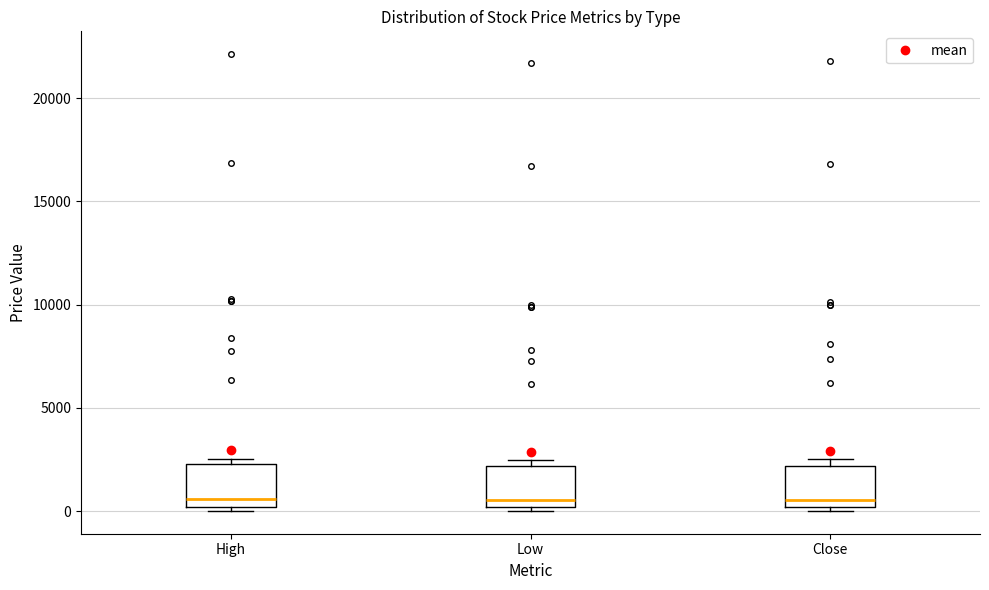

Where is the lower edge of the box for High on the y-axis? The values are not printed on the chart, so give them approximately, as read against the axis.

0